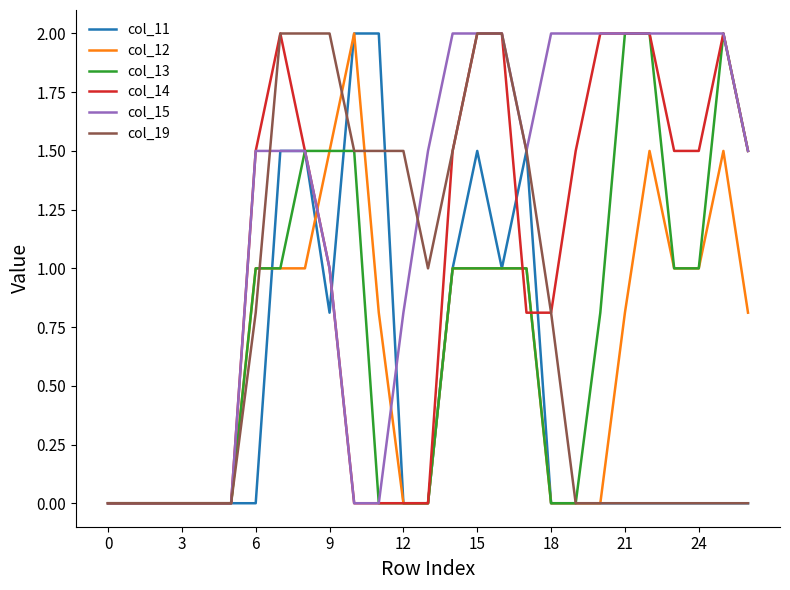

True or false: col_13 has more than 0 points higher than both neighbors.

True